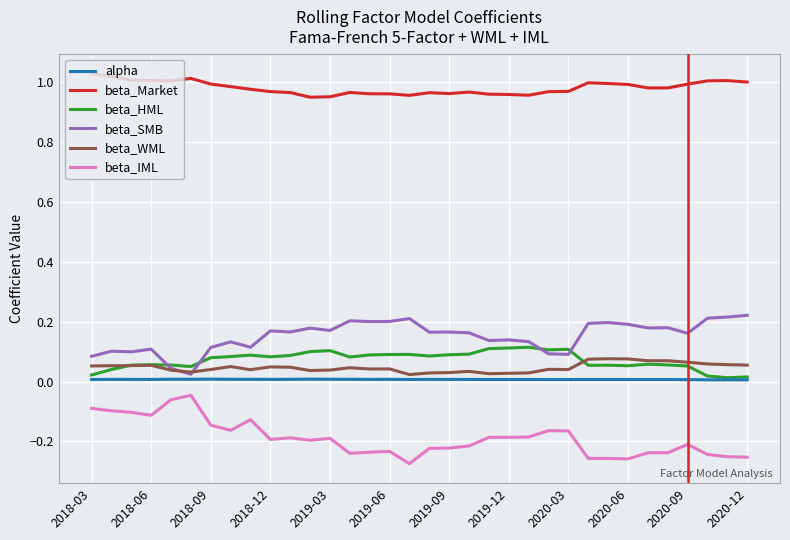

True or false: beta_IML and beta_WML cross at least once.

False